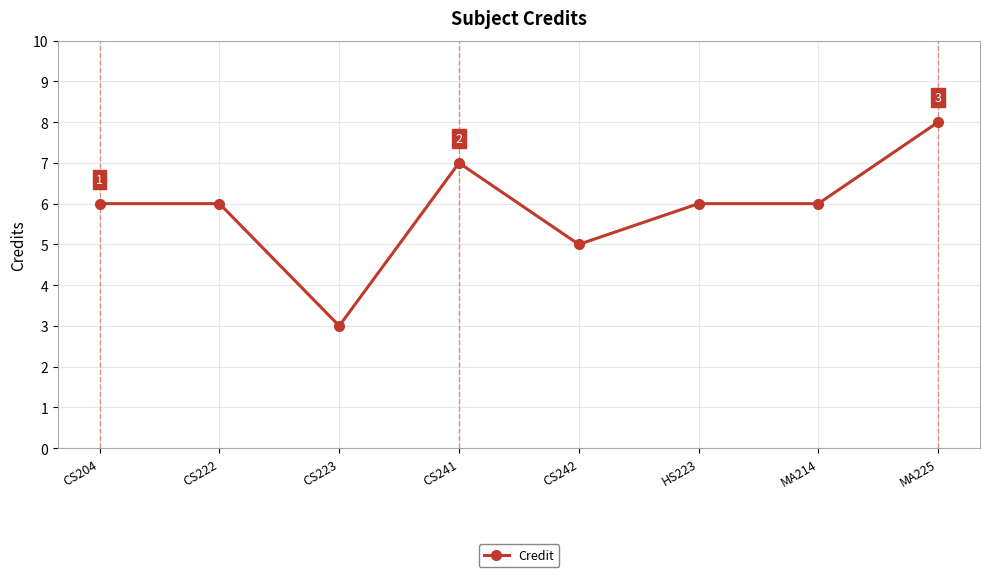

Where is the data nearest to the value 5?

CS242